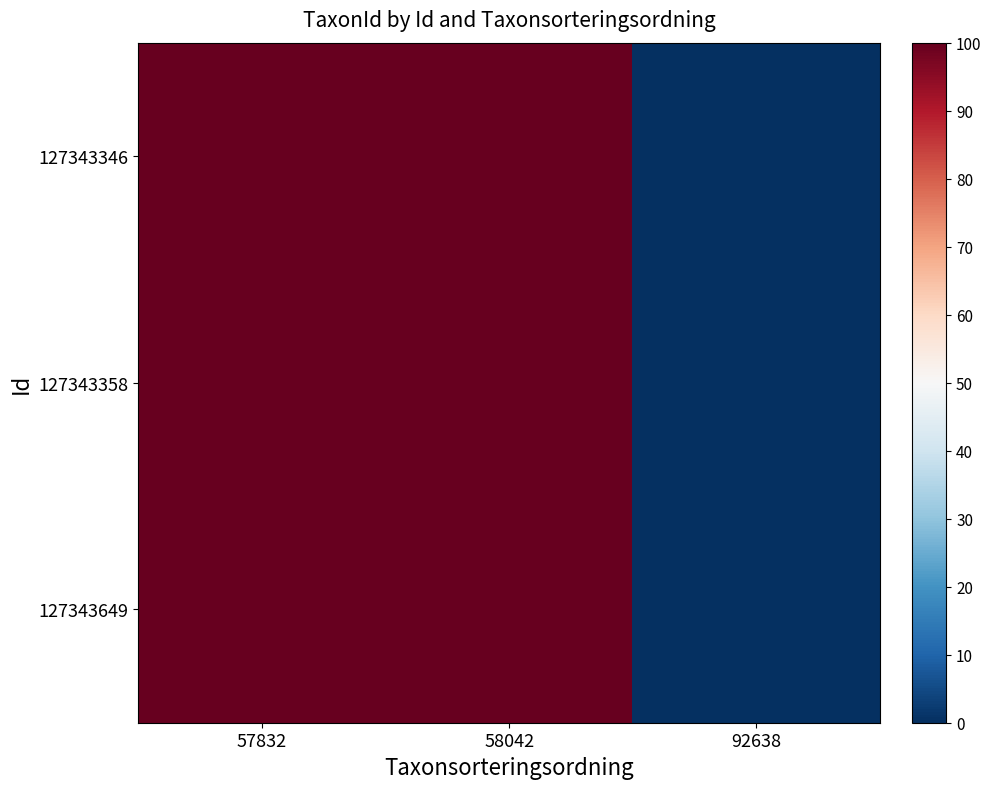

How many distinct data groups are displayed?

3